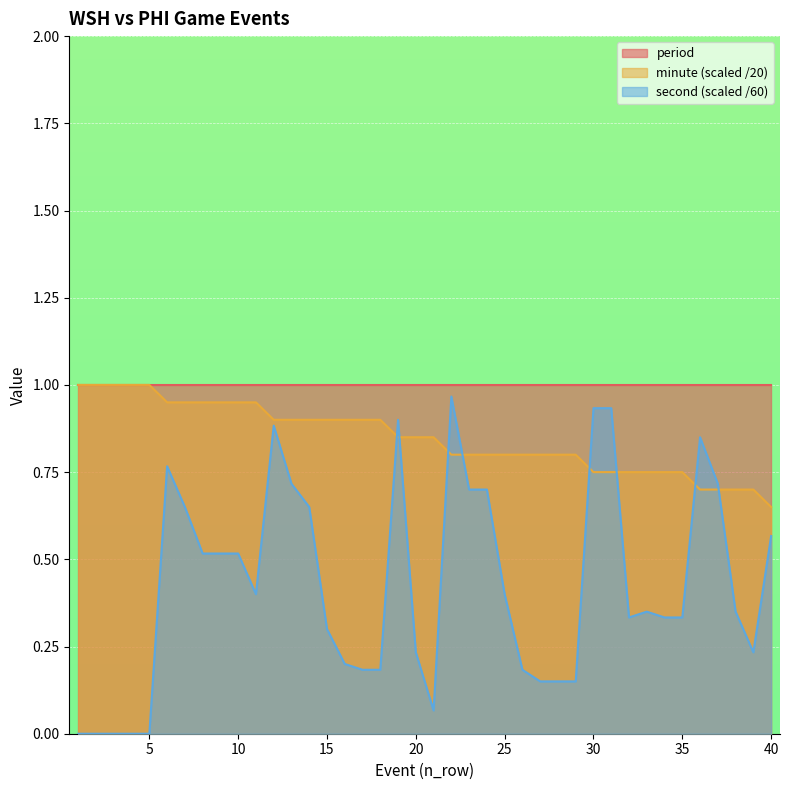

Which series has the widest spread of values?

second (scaled /60)